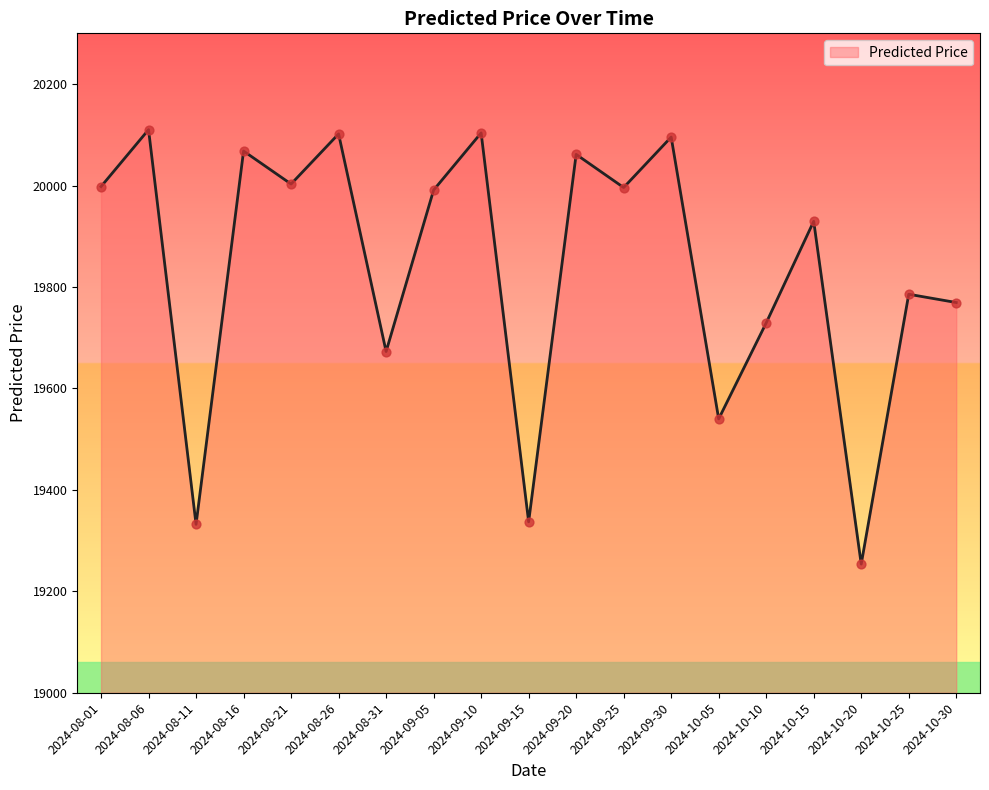

Approximately how many times larger is the value at 2024-08-16 compared to 2024-10-20?

1.0